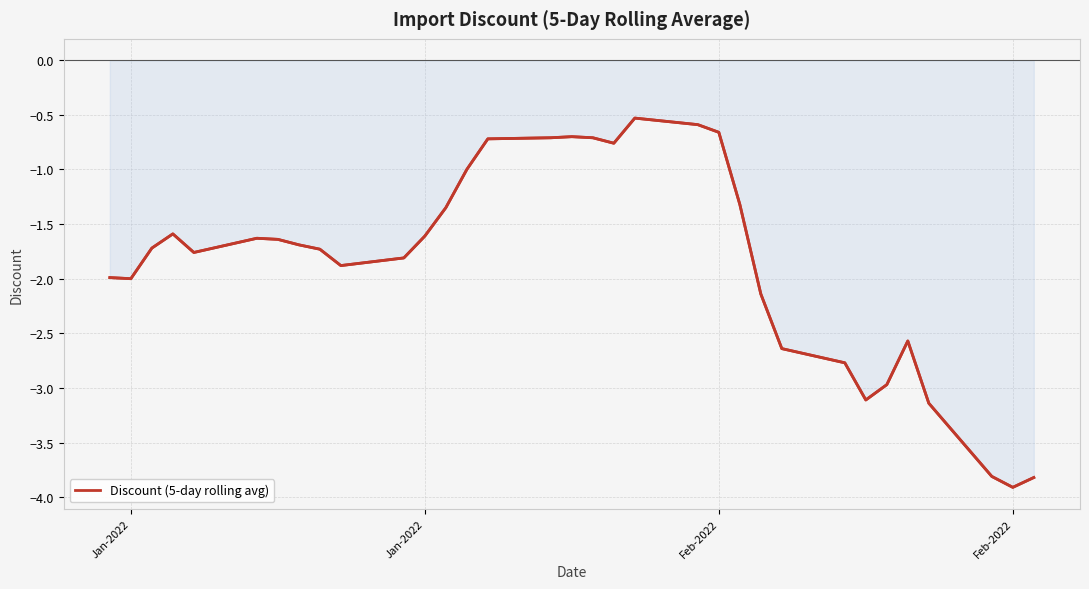

True or false: the data has more than 0 interior local peaks.

True